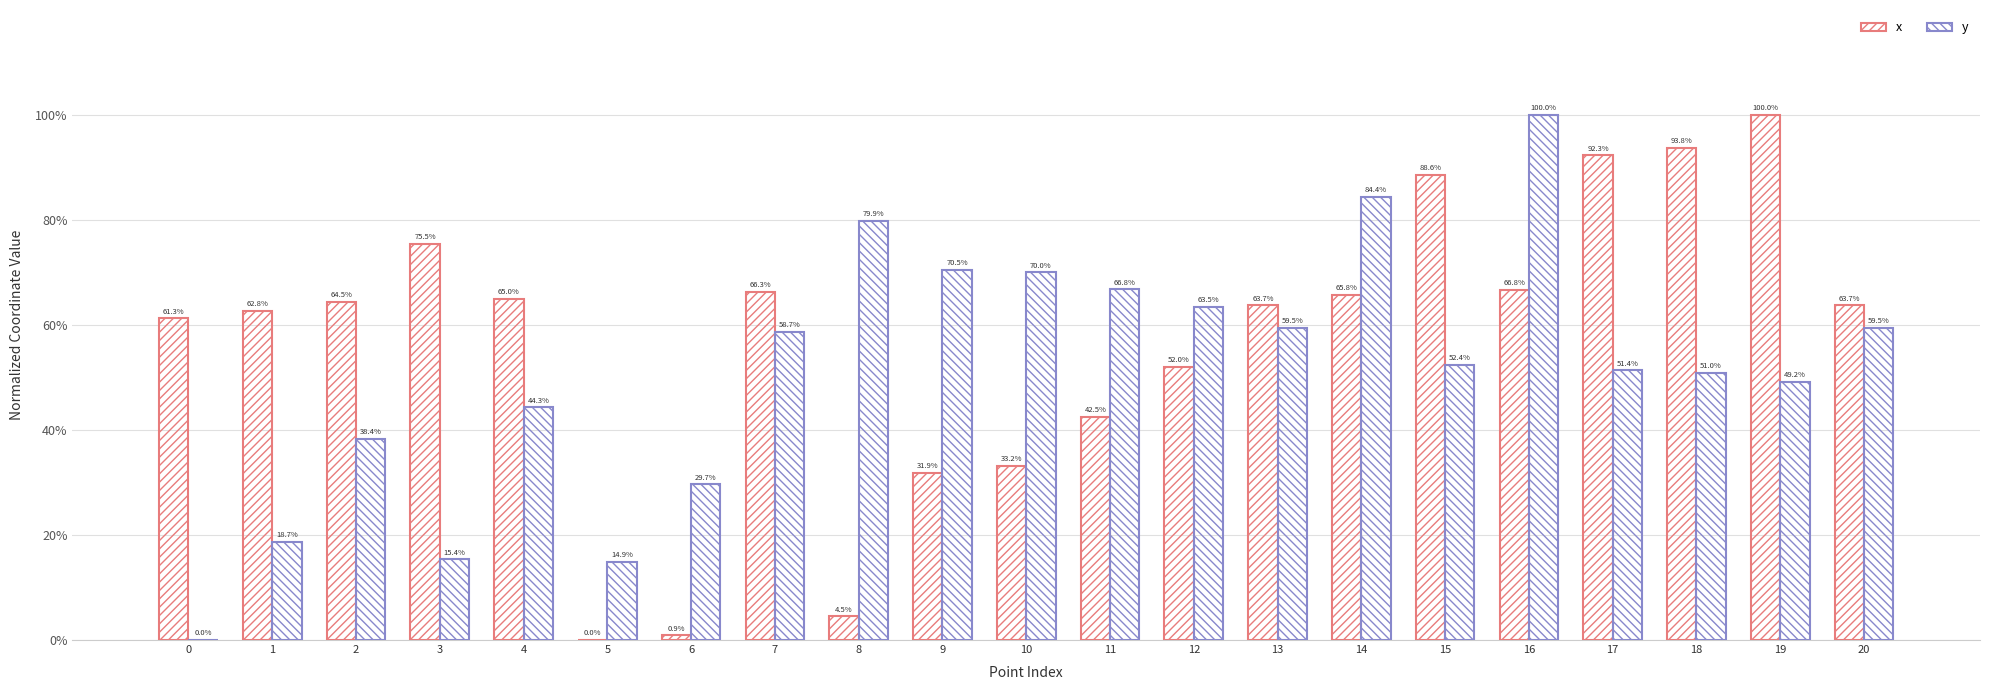

Reading left to right, list all the values displayed in this chart.

x: 0=61.3	1=62.8	2=64.5	3=75.5	4=65.0	5=0.0	6=0.9	7=66.3	8=4.5	9=31.9	10=33.2	11=42.5	12=52.0	13=63.7	14=65.8	15=88.6	16=66.8	17=92.3	18=93.8	19=100.0	20=63.7
y: 0=0.0	1=18.7	2=38.4	3=15.4	4=44.3	5=14.9	6=29.7	7=58.7	8=79.9	9=70.5	10=70.0	11=66.8	12=63.5	13=59.5	14=84.4	15=52.4	16=100.0	17=51.4	18=51.0	19=49.2	20=59.5